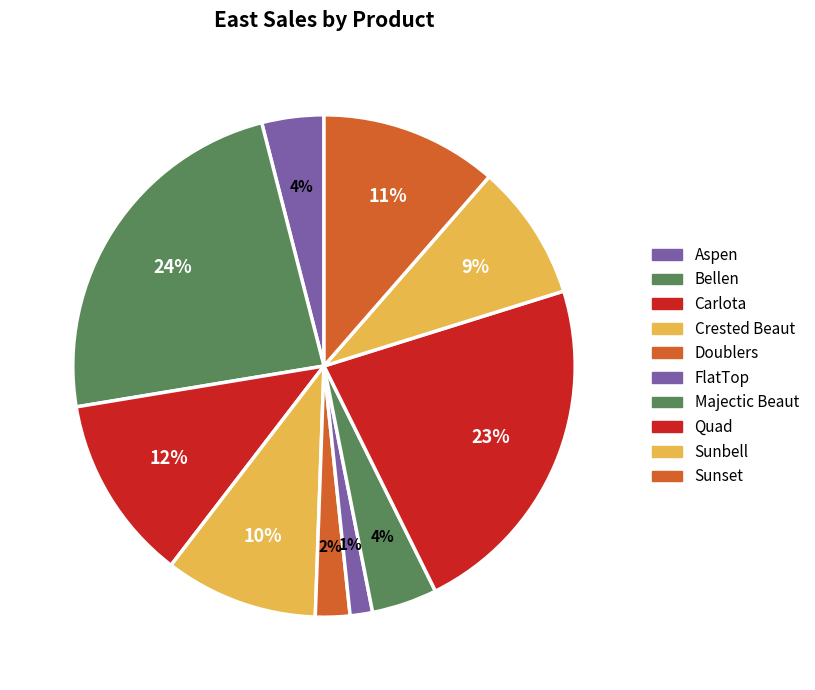

Which category has the biggest portion of the pie?

Bellen